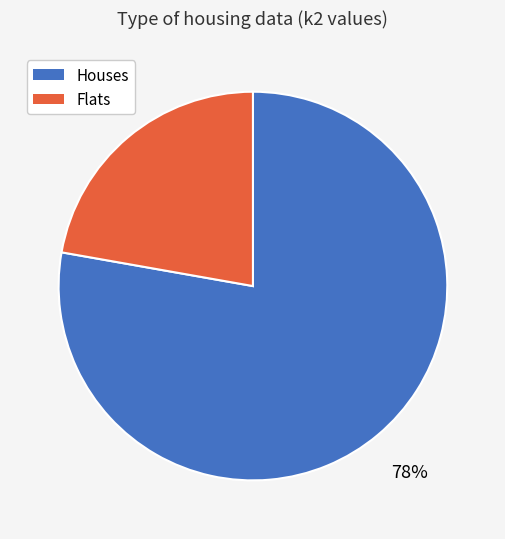

To the nearest percent, what is the average slice percentage?

50%